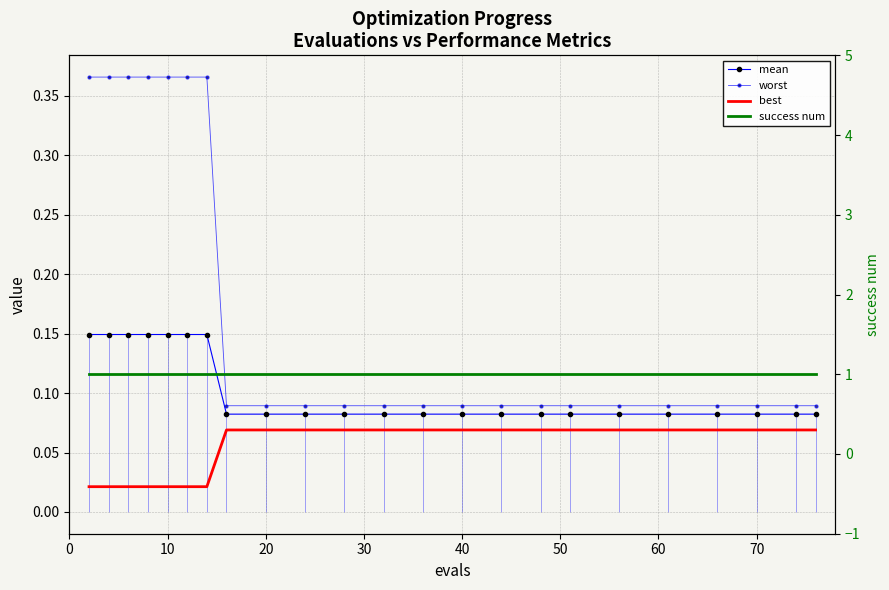

Which series has the widest spread of values?

worst